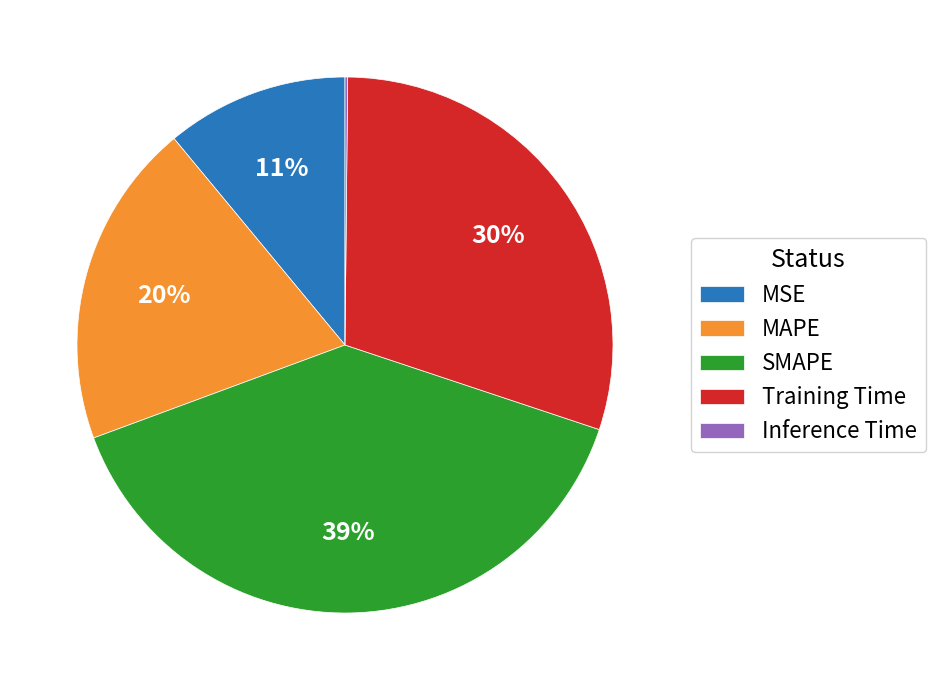

What is the largest slice in the pie chart?

SMAPE